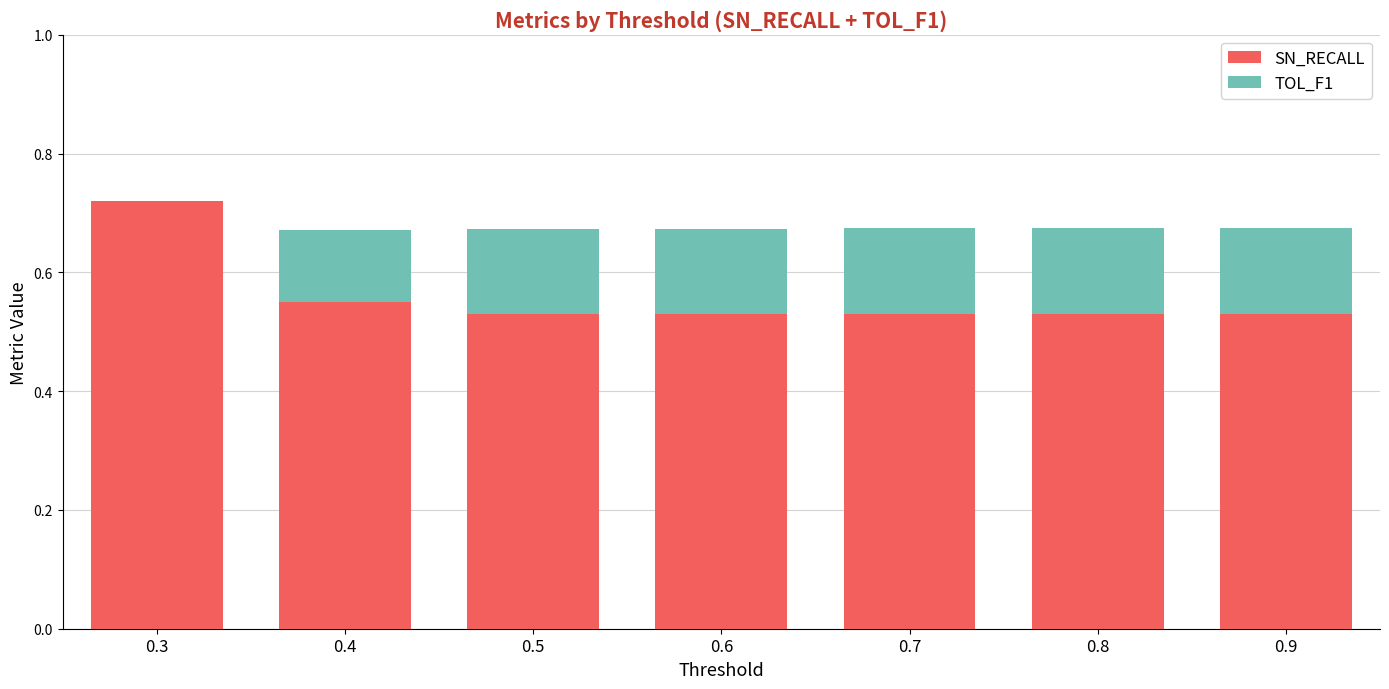

The value of SN_RECALL at 0.5 is 0.7. True or false?

False